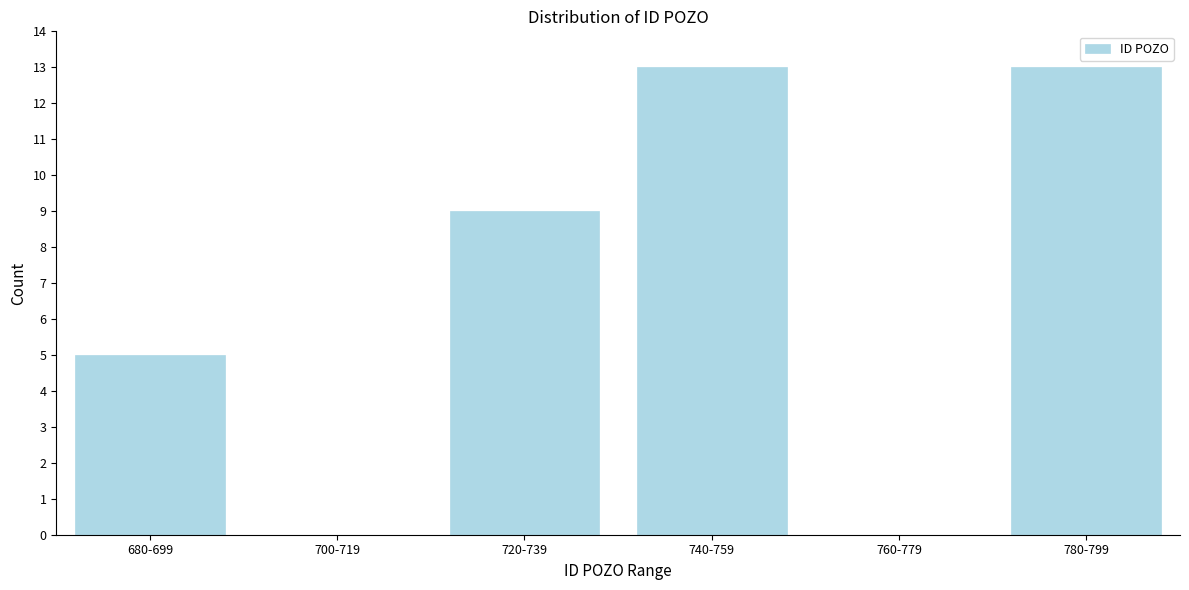

Reading left to right, what are all the values shown in this chart?

680-699=5	700-719=0	720-739=9	740-759=13	760-779=0	780-799=13